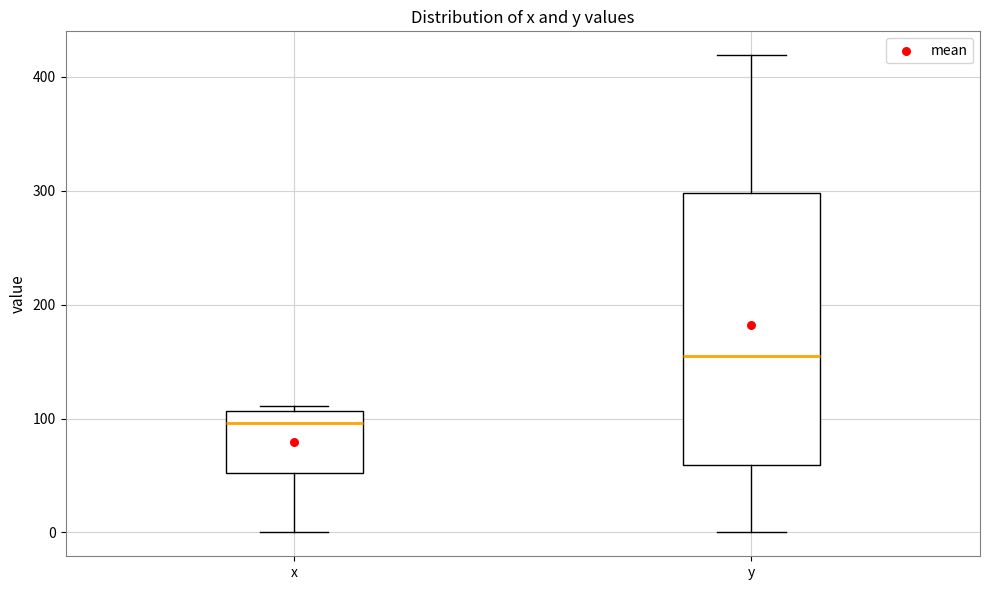

Which box's median line is the lowest?

x